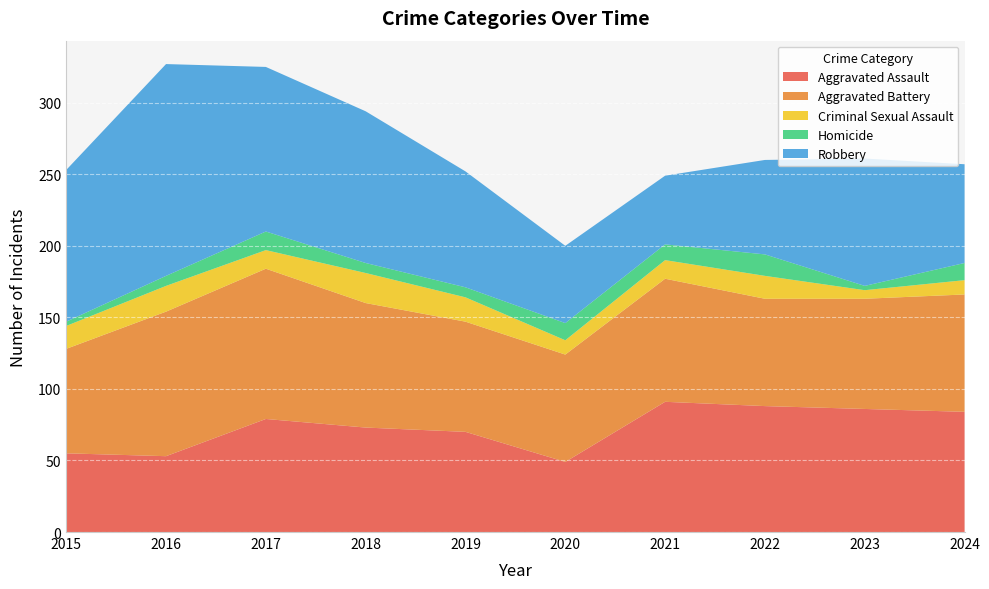

Reading left to right, what are all the values shown in this chart?

Aggravated Assault: 2015=55	2016=53	2017=79	2018=73	2019=70	2020=49	2021=91	2022=88	2023=86	2024=84
Aggravated Battery: 2015=73	2016=101	2017=105	2018=87	2019=77	2020=75	2021=86	2022=75	2023=77	2024=82
Criminal Sexual Assault: 2015=16	2016=18	2017=13	2018=21	2019=17	2020=10	2021=13	2022=16	2023=6	2024=10
Homicide: 2015=3	2016=7	2017=13	2018=7	2019=7	2020=12	2021=11	2022=15	2023=3	2024=12
Robbery: 2015=106	2016=148	2017=115	2018=106	2019=81	2020=54	2021=48	2022=66	2023=89	2024=69